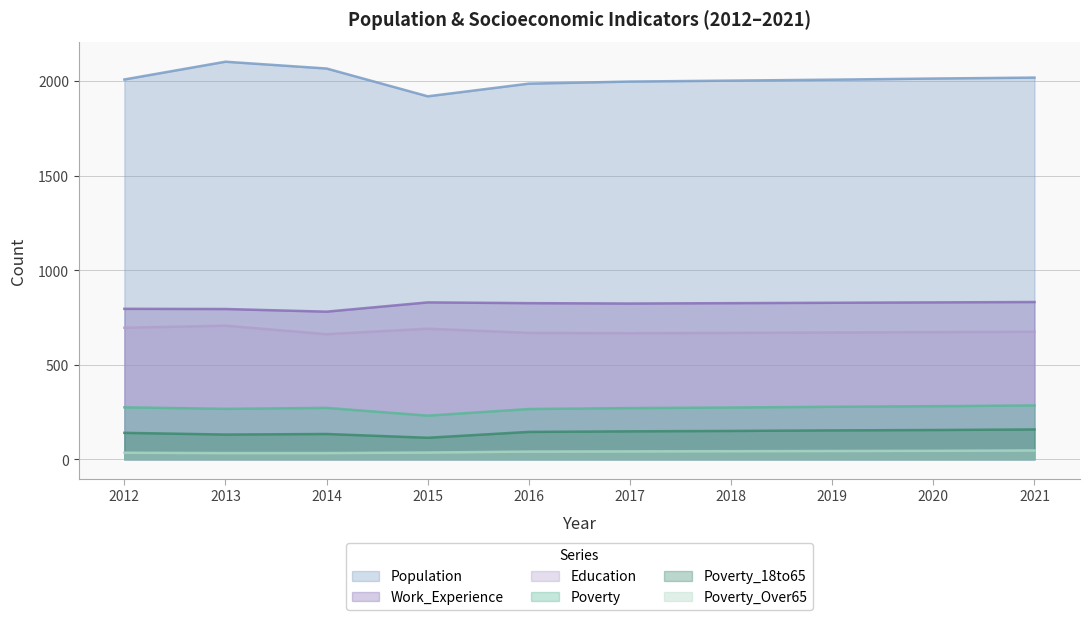

Reading right to left, what are all the values shown in this chart?

Population: 2019	2014	2008	2003	1998	1987	1920	2067	2103	2009
Poverty: 285	281	278	274	271	266	231	272	267	275
Poverty_18to65: 158	155	153	150	148	145	114	134	131	140
Poverty_Over65: 47	45	44	43	42	41	36	33	33	35
Education: 675	673	671	669	667	669	691	662	707	696
Work_Experience: 832	830	828	826	824	826	830	781	795	796